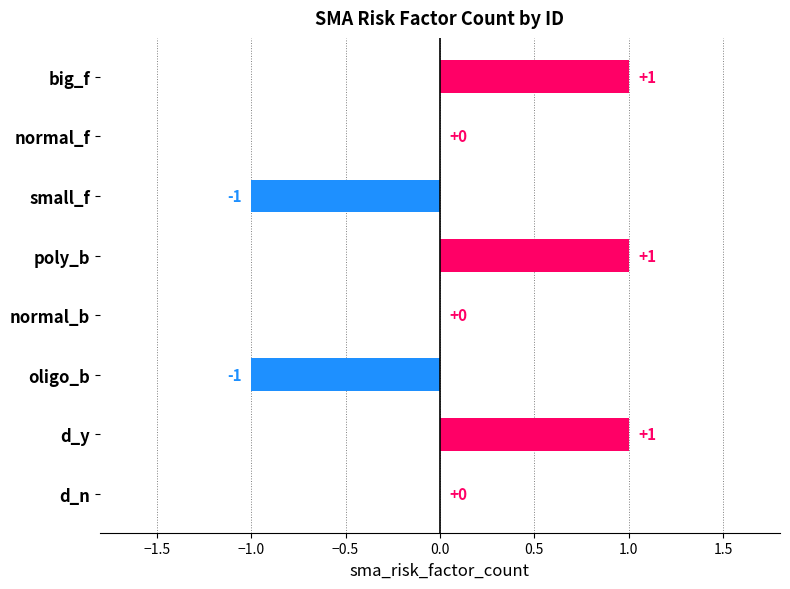

True or false: the data shows -1 at normal_b.

False